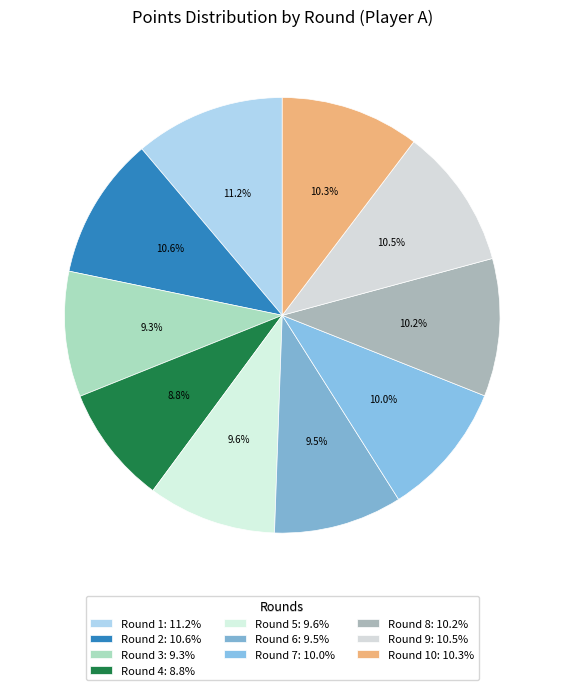

How many segments does this pie chart have?

10